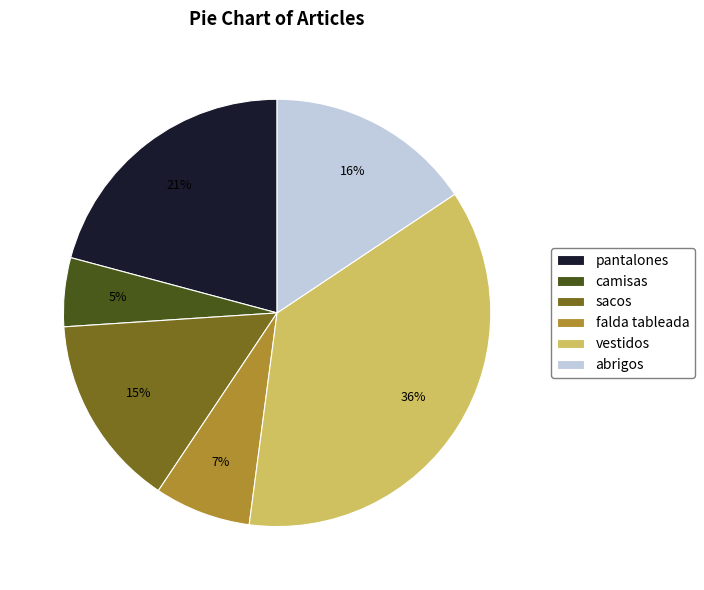

To the nearest percent, what is the average slice percentage?

17%